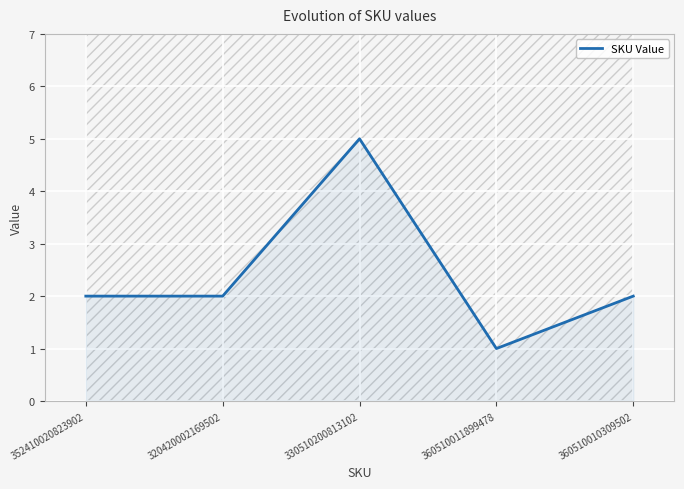

Reading left to right, what are all the values shown in this chart?

352410020823902=2	320420002169502=2	330510200813102=5	360510011899478=1	360510010309502=2